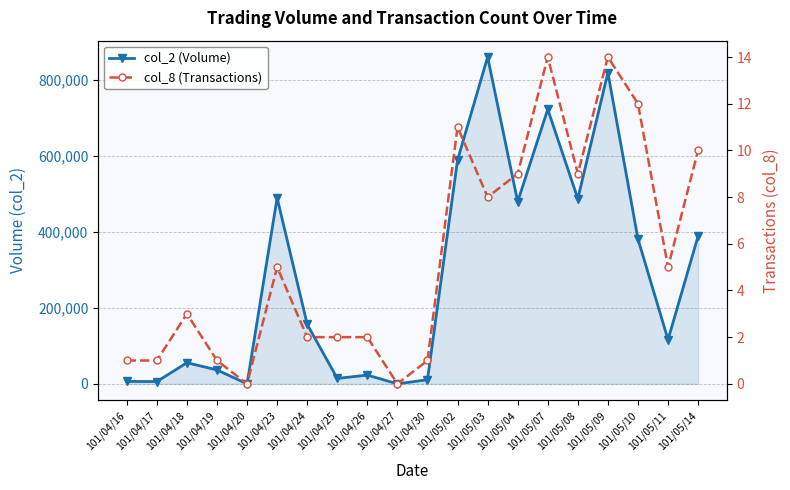

How many data points does each series have?

20